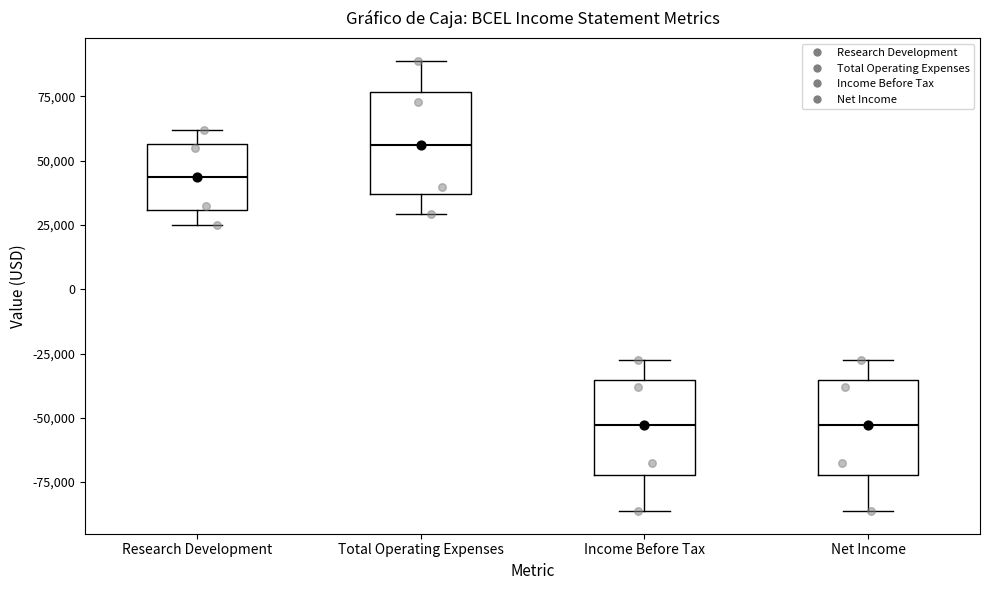

Reading left to right, transcribe this box plot: for each box, give where its median line is, the range the box spans, and where its two whiskers end, as read against the y-axis. The values are not printed on the chart, so give them approximately, as read against the axis.

Research Development: median 45000, box 30000 to 55000, whiskers 25000 to 60000
Total Operating Expenses: median 55000, box 35000 to 75000, whiskers 30000 to 90000
Income Before Tax: median -55000, box -70000 to -35000, whiskers -85000 to -25000
Net Income: median -55000, box -70000 to -35000, whiskers -85000 to -25000